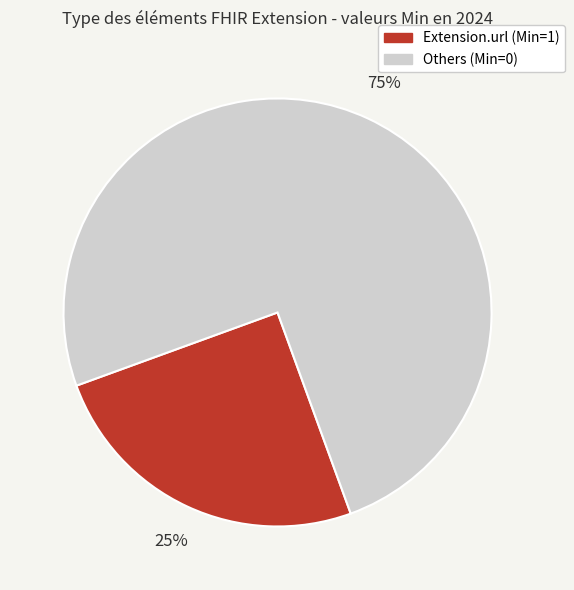

To the nearest percent, what is the difference between the largest and smallest slice percentages?

50%